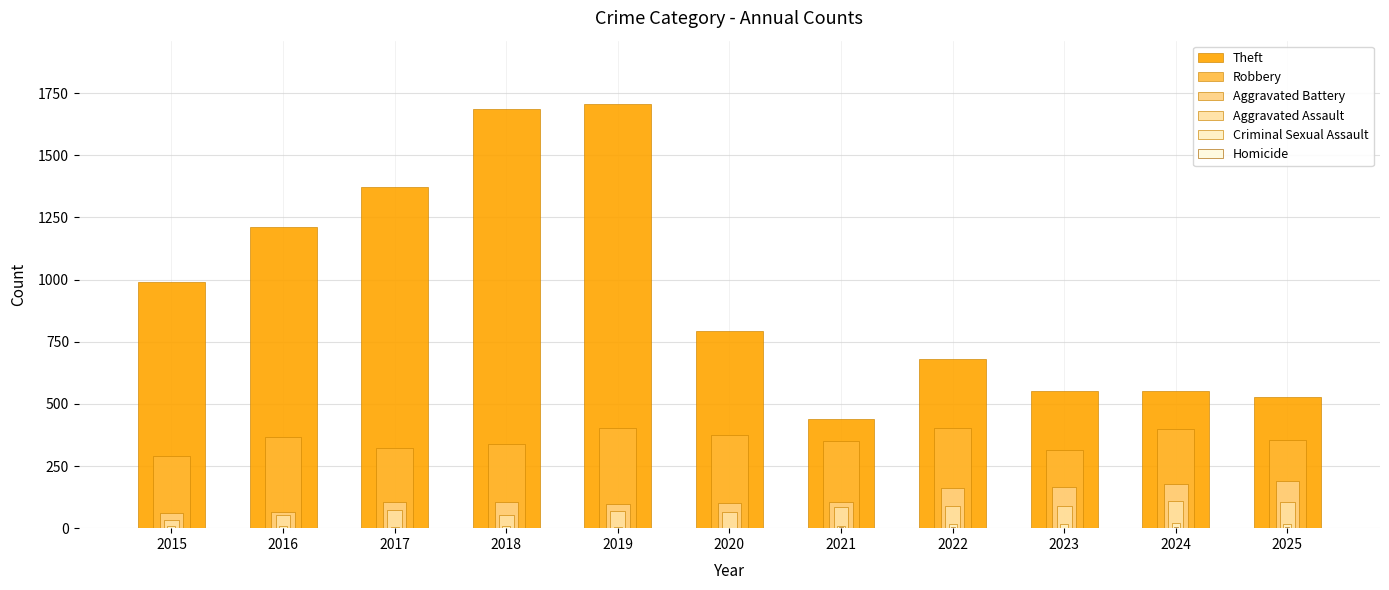

Which series has the largest range (max minus min)?

Theft